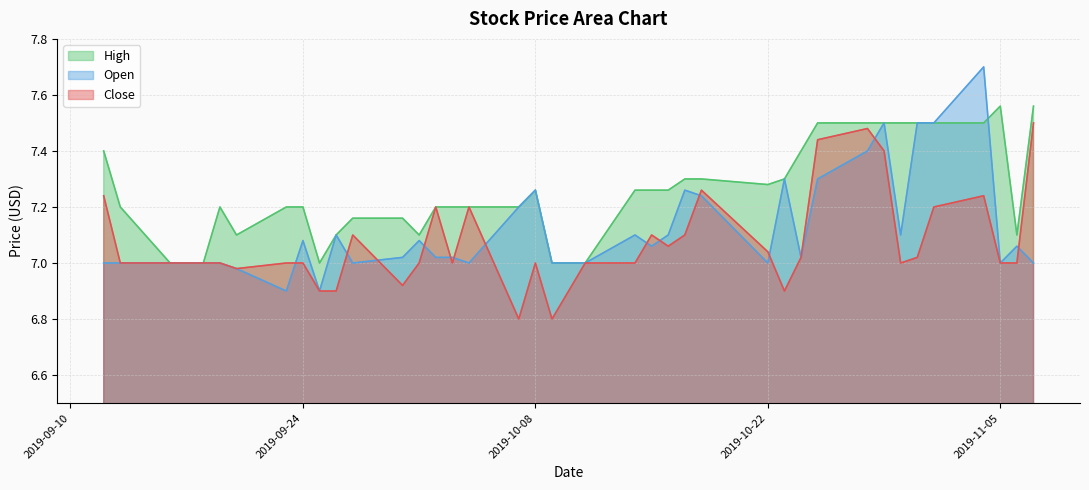

Rank the series by their maximum value, from lowest to highest.

Close, High, Open